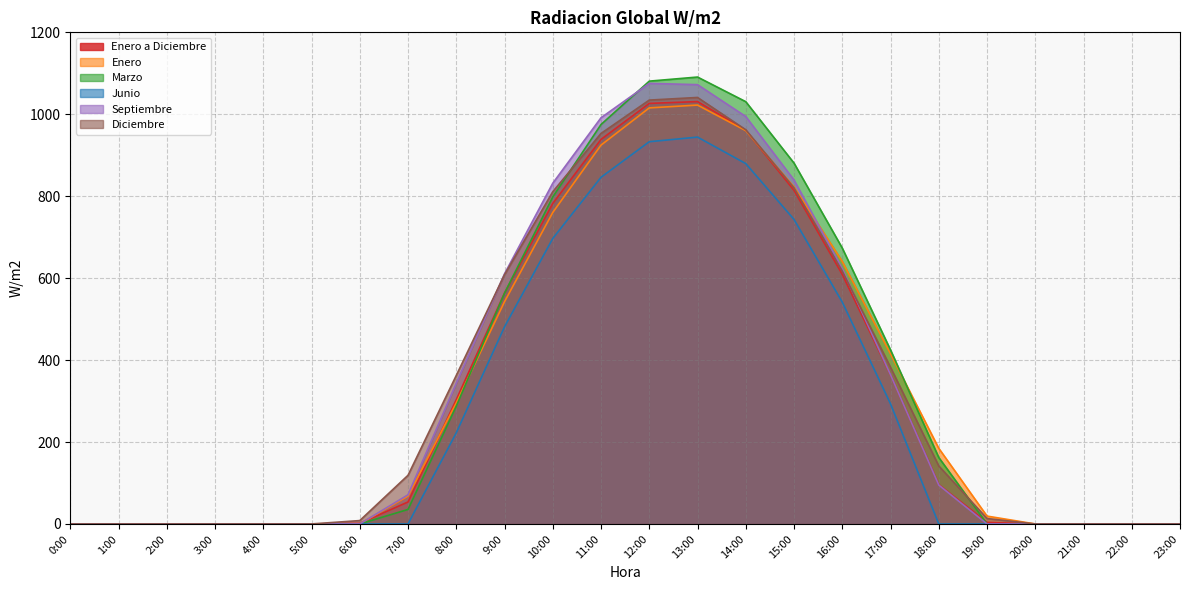

List the labels in order of Septiembre value, largest first.

12:00, 13:00, 14:00, 11:00, 15:00, 10:00, 16:00, 9:00, 17:00, 8:00, 18:00, 7:00, 0:00, 1:00, 2:00, 3:00, 4:00, 5:00, 6:00, 19:00, 20:00, 21:00, 22:00, 23:00